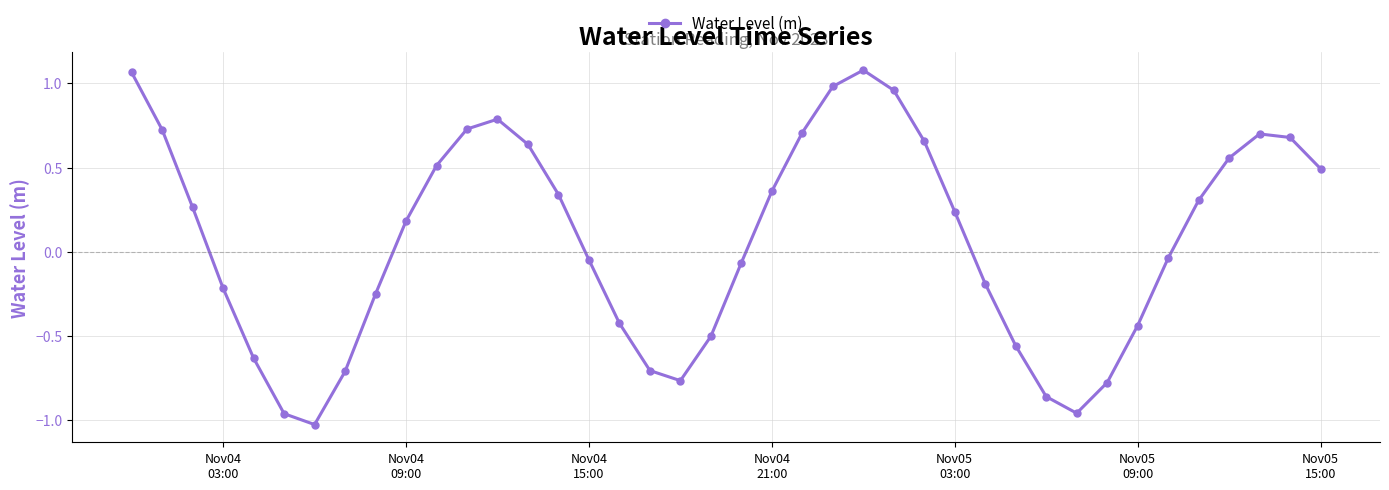

What is the value of the 40th point from the left?

0.5